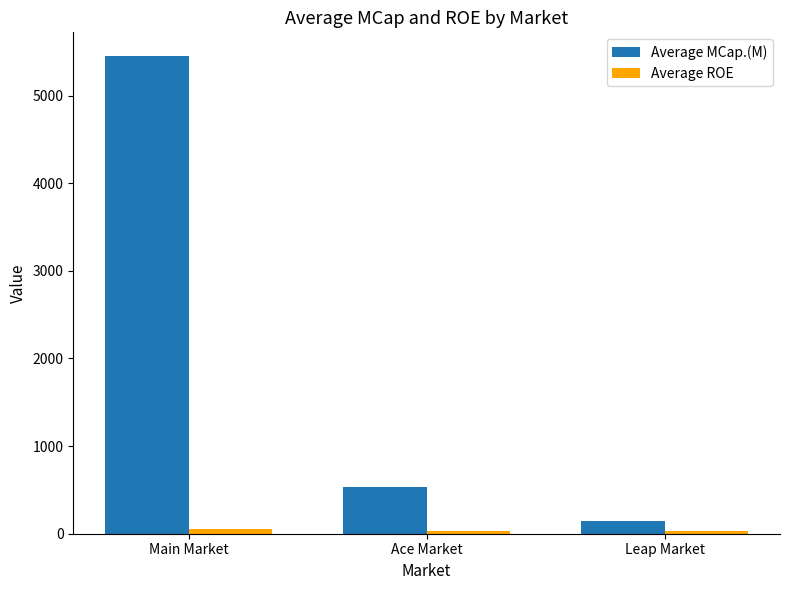

Which label corresponds to the largest value in the chart?

Main Market